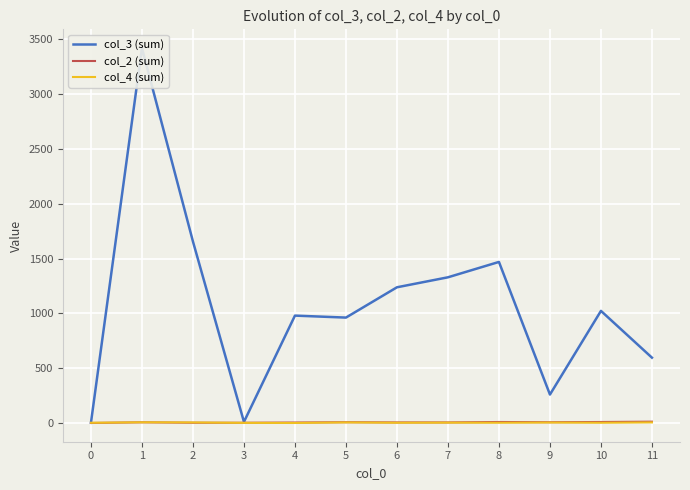

Reading left to right, what are all the values shown in this chart?

col_3 (sum): 0=4	1=3417	2=1655	3=12	4=980	5=962	6=1238	7=1329	8=1469	9=261	10=1023	11=597
col_2 (sum): 0=2	1=8	2=4	3=4	4=6	5=9	6=7	7=7	8=11	9=9	10=11	11=14
col_4 (sum): 0=4	1=8	2=7	3=3	4=2	5=7	6=4	7=5	8=4	9=6	10=4	11=7